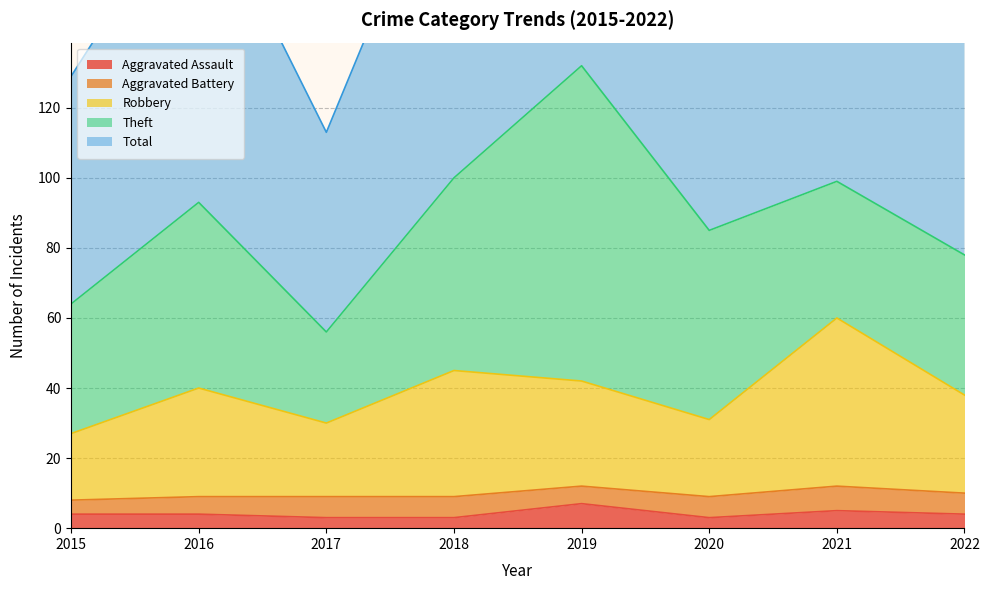

In Aggravated Assault, how many points are lower than both neighbors (excluding endpoints)?

1